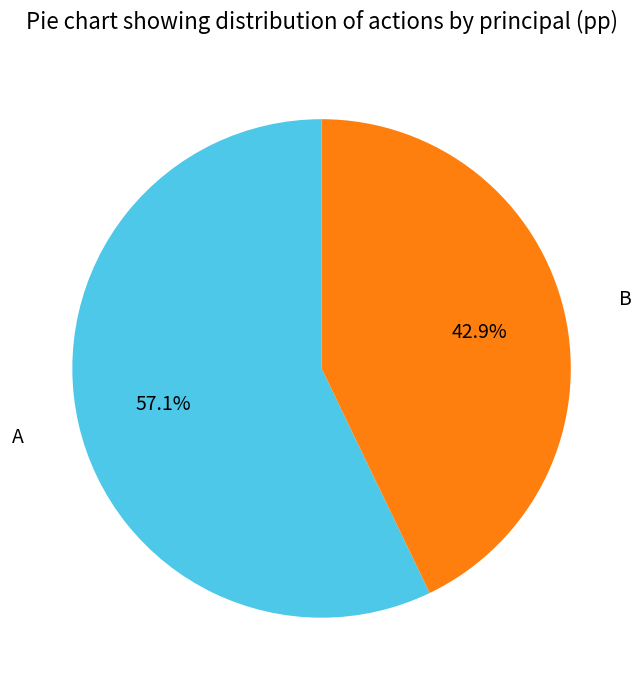

To the nearest percent, what portion does A represent?

57%